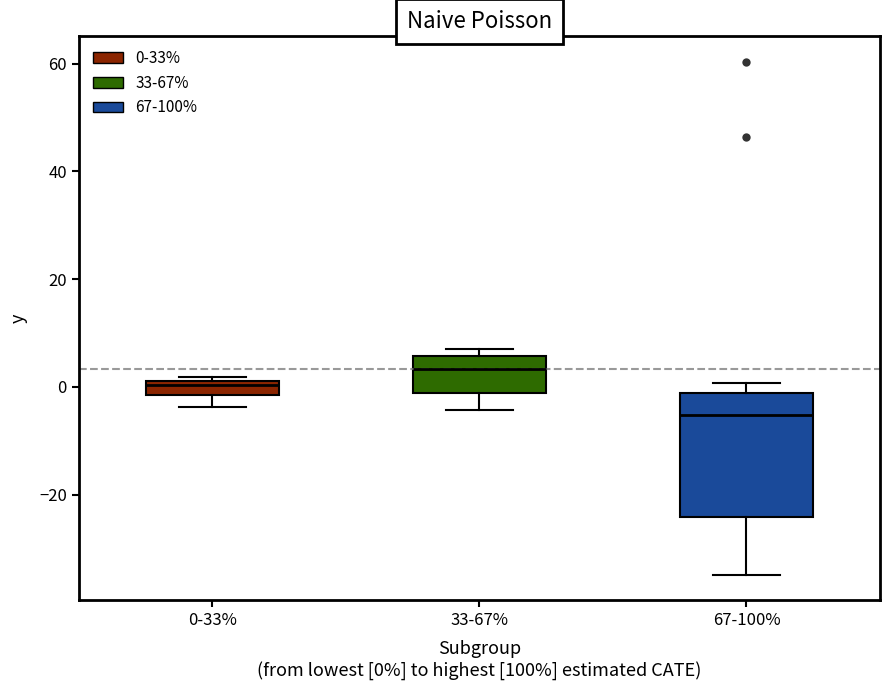

Which box has the highest median line?

33-67%